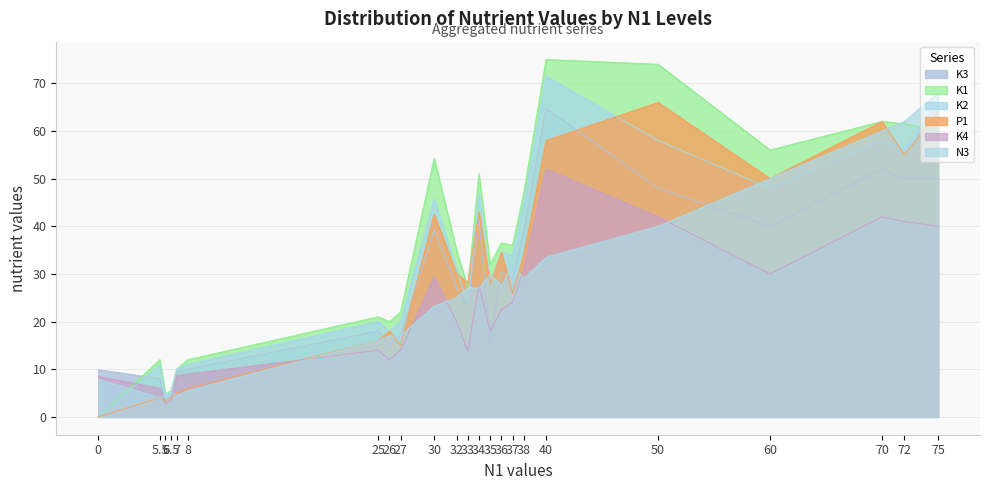

Is the value of P1 at 35 greater than the value of N3 at 34?

Yes